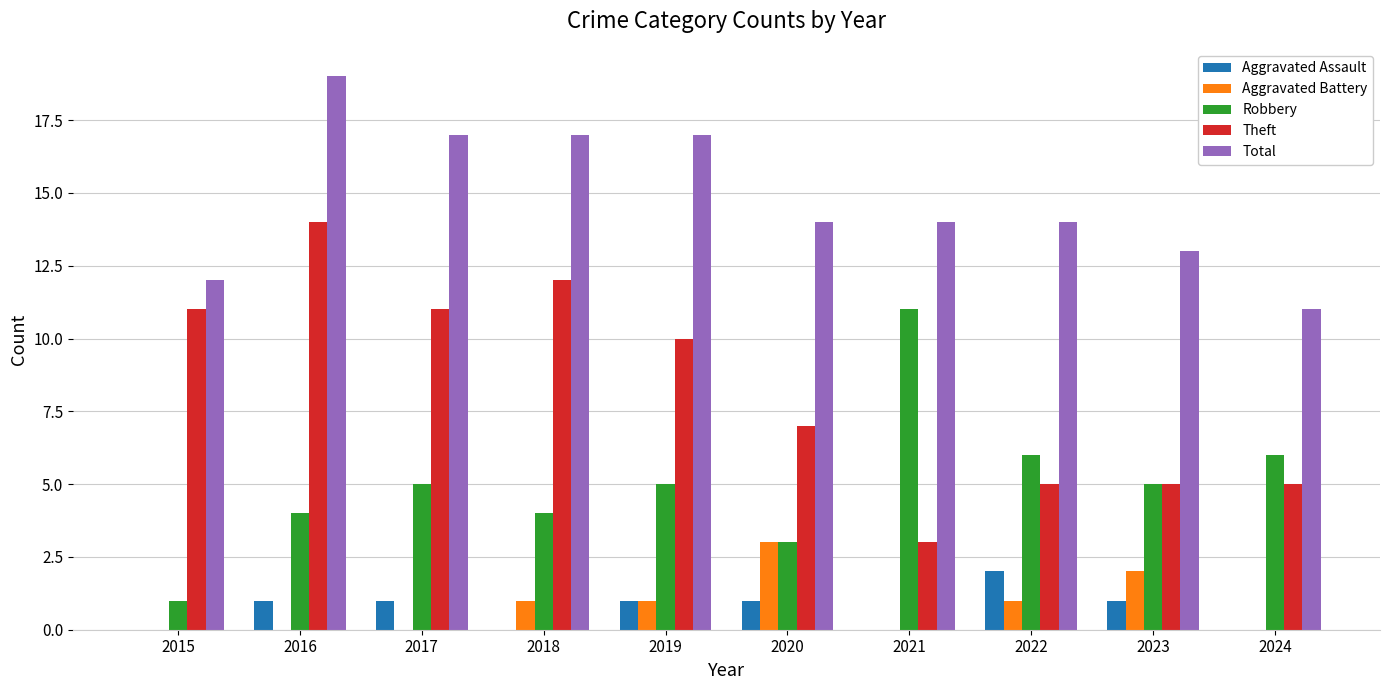

What is the sum of all Total values?

148